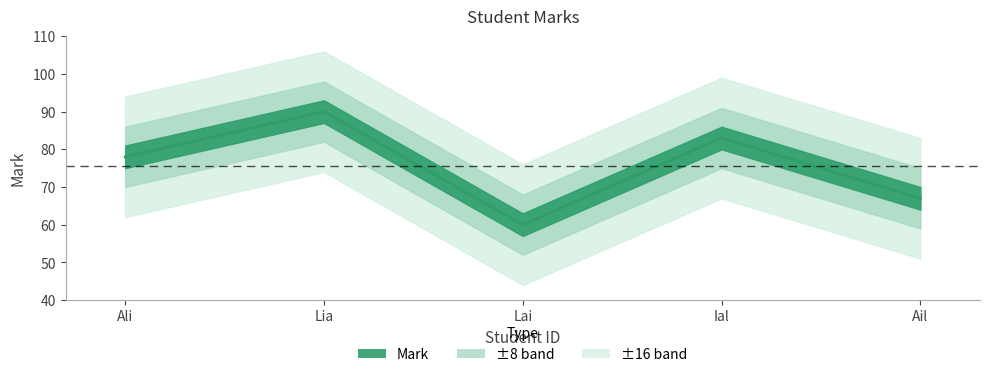

What is the value of the 3rd point from the left?

60